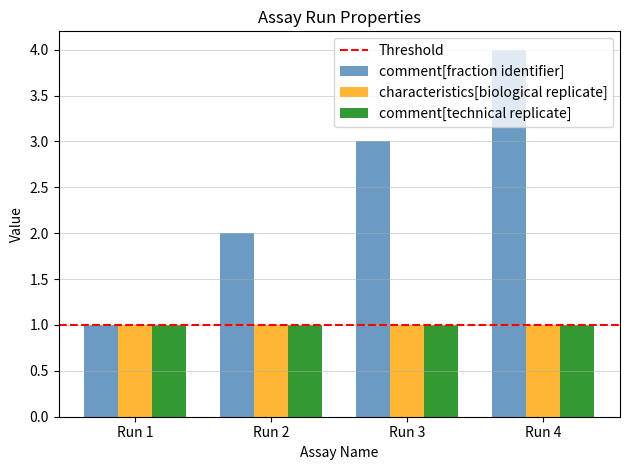

True or false: comment[technical replicate] has a value of 2 at Run 1.

False